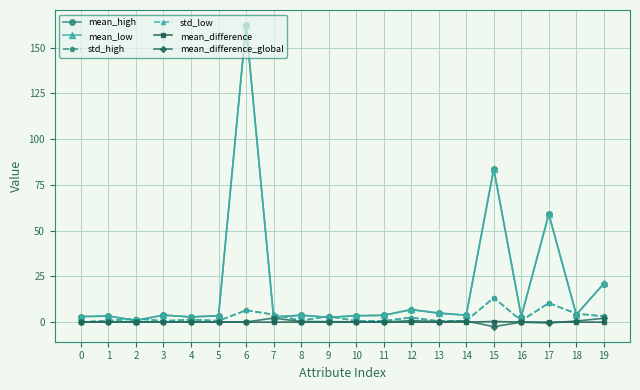

At which category is the sum across all series the highest?

6